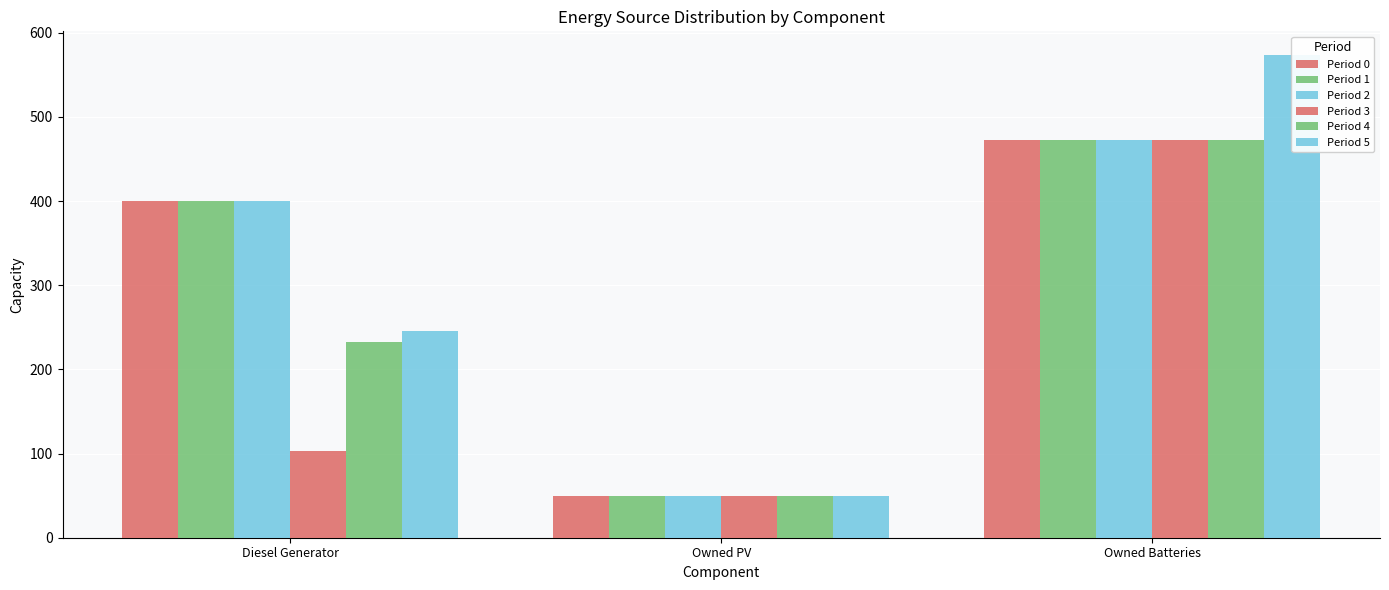

Are the bars horizontal?

No